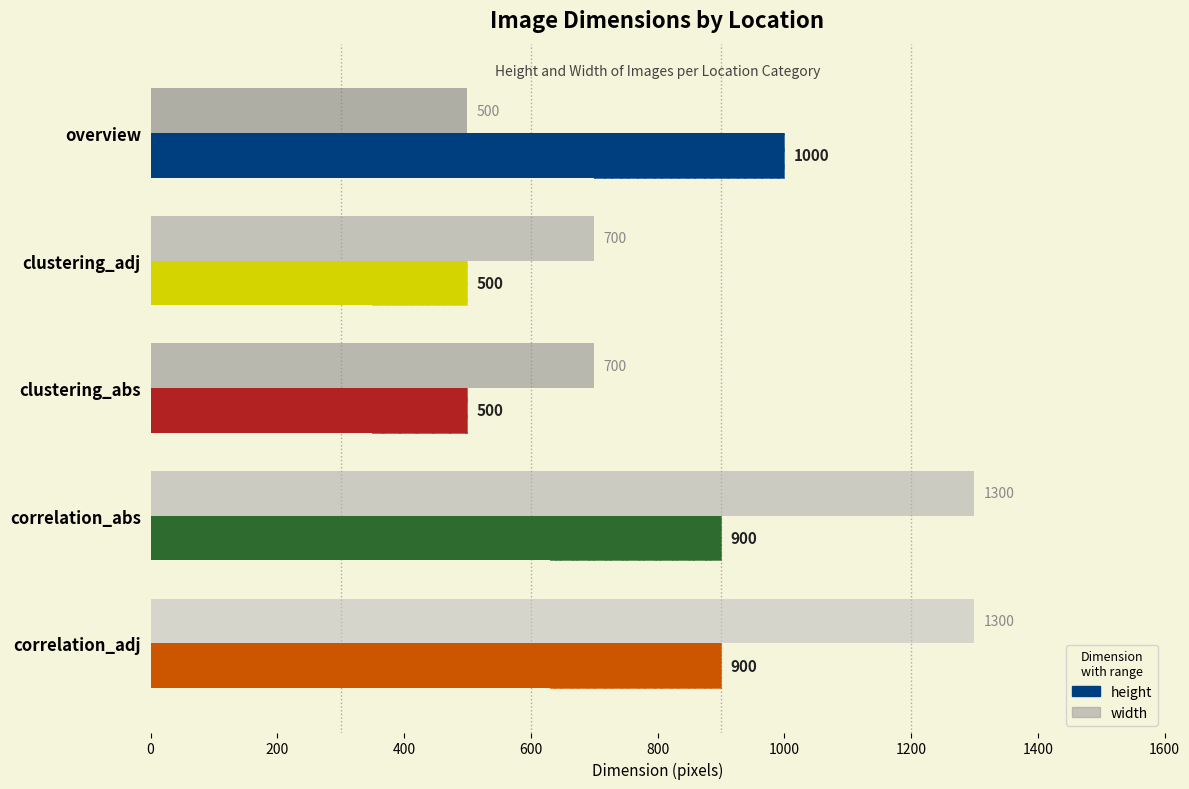

What is the value of the 5th bar from the left?

1300